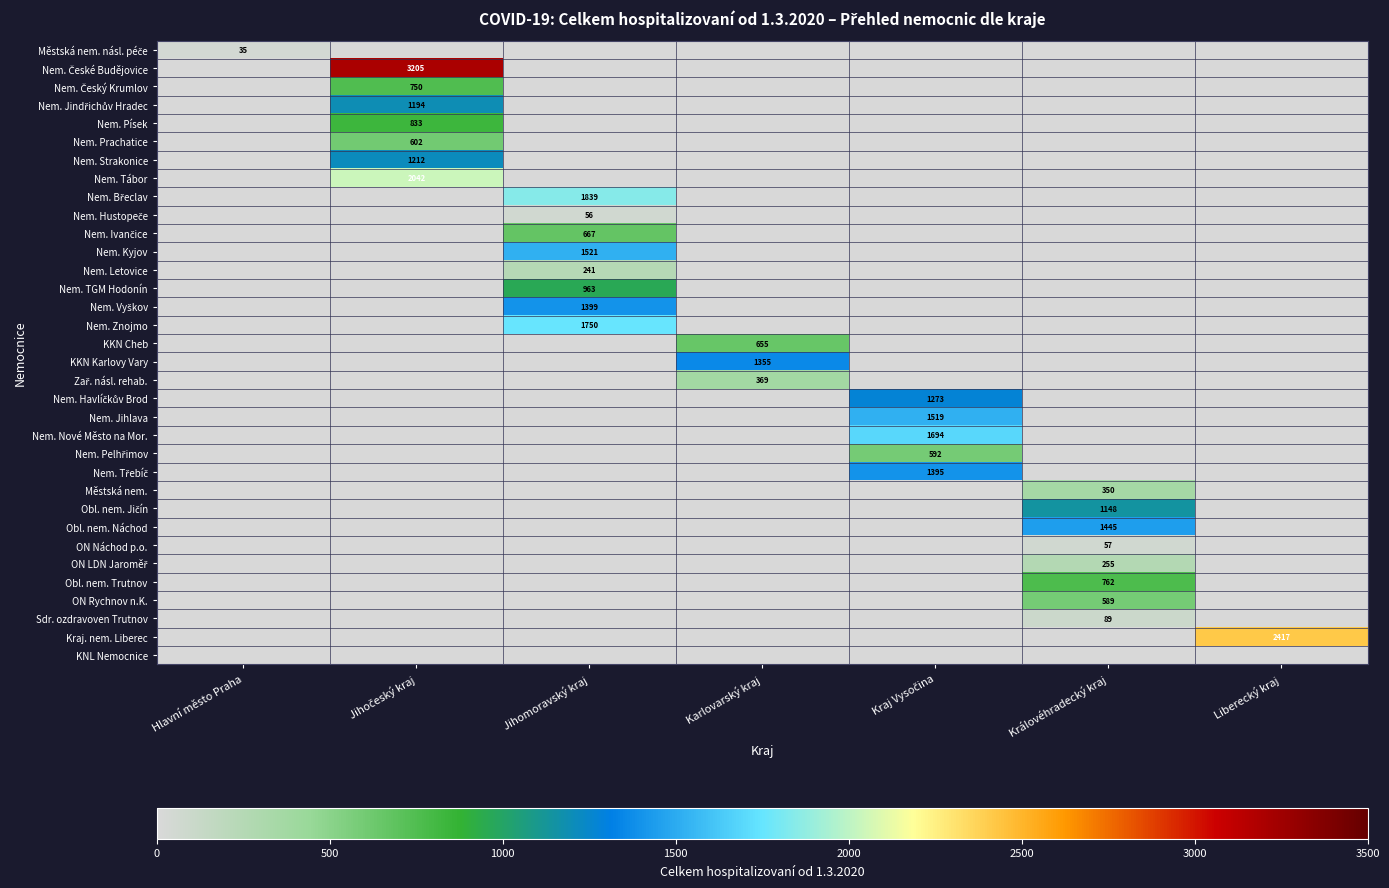

What is the difference between the maximum and minimum values in the Nem. České Budějovice series?

3205